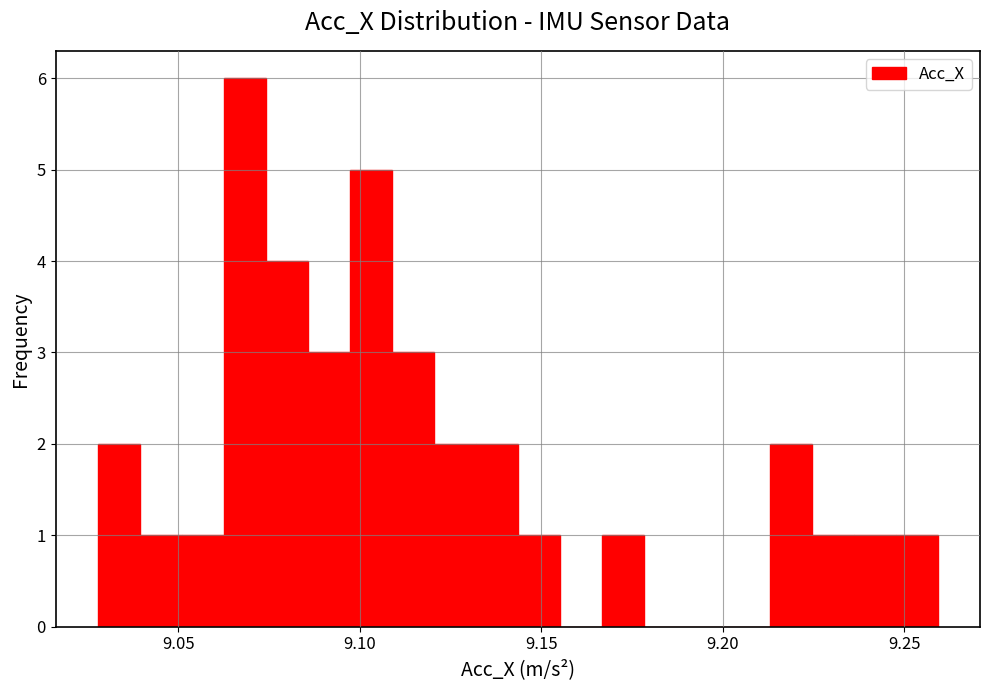

Around what value on the x-axis is the tallest bar? Give the approximate position of its centre, as read against the axis.

9.070